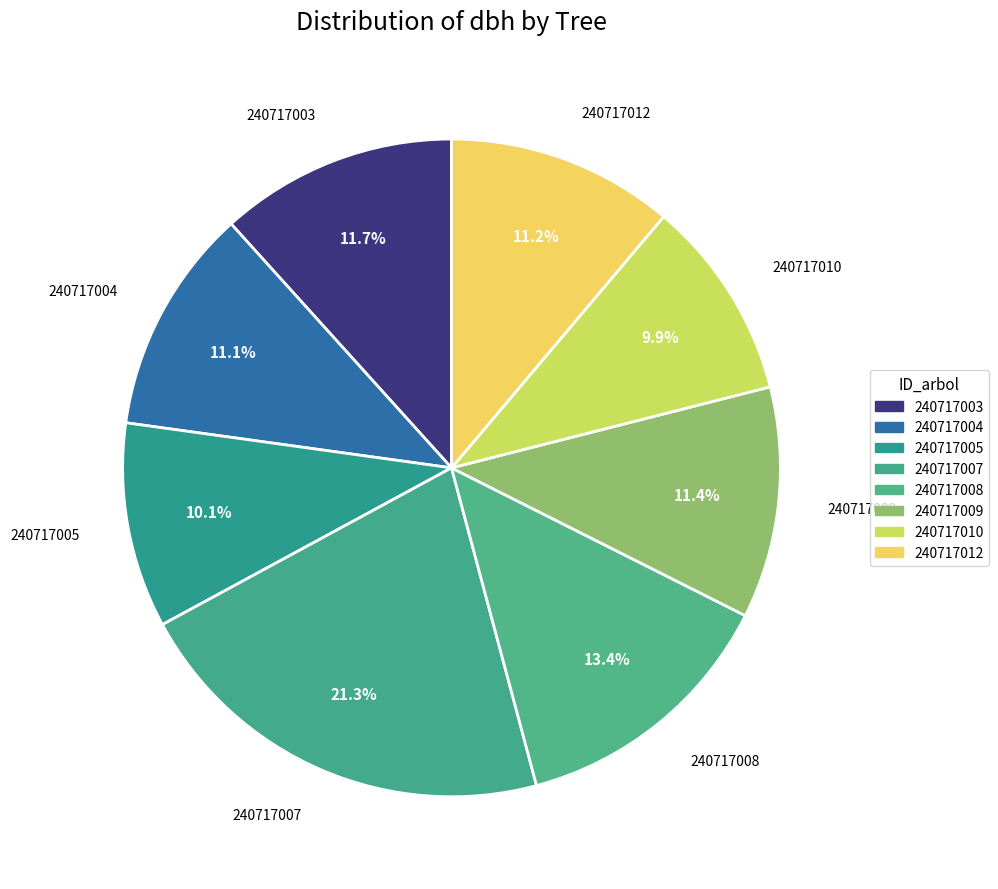

To the nearest percent, what portion does 240717003 represent?

12%